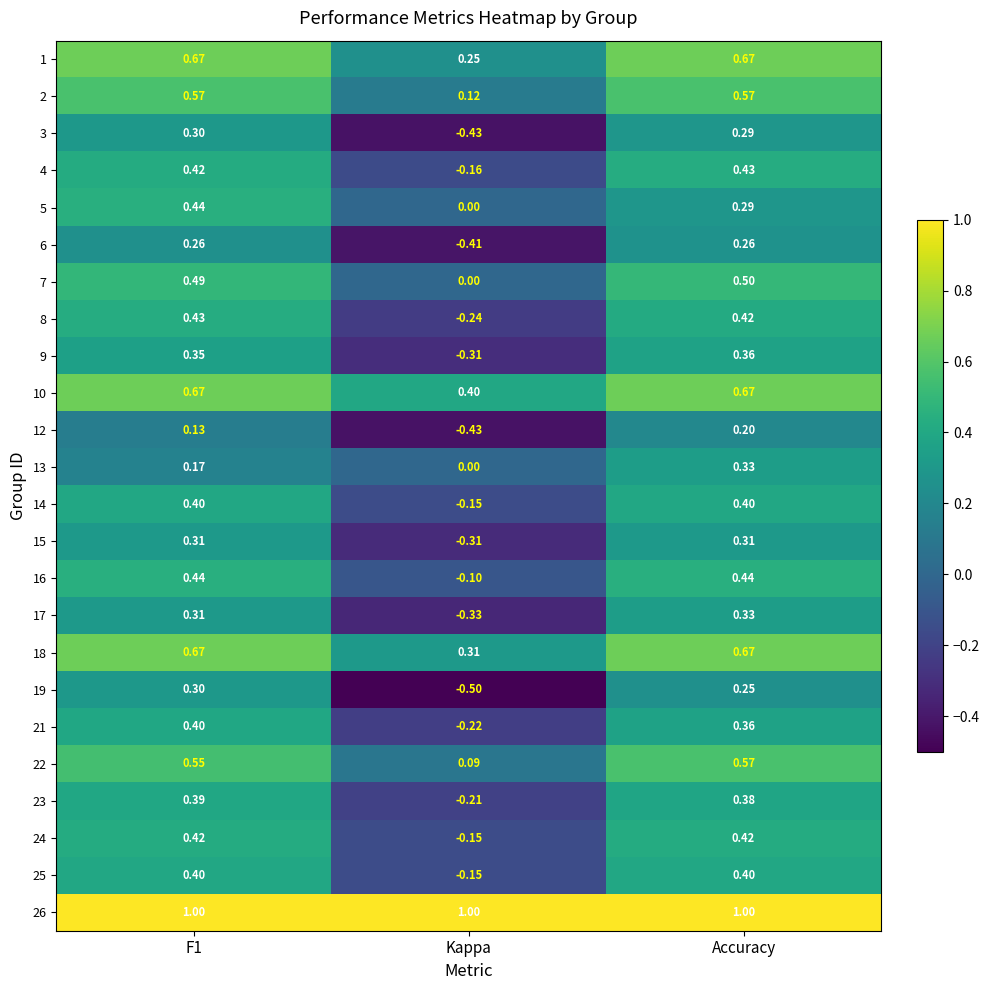

What is the total value across all series at F1?

10.5